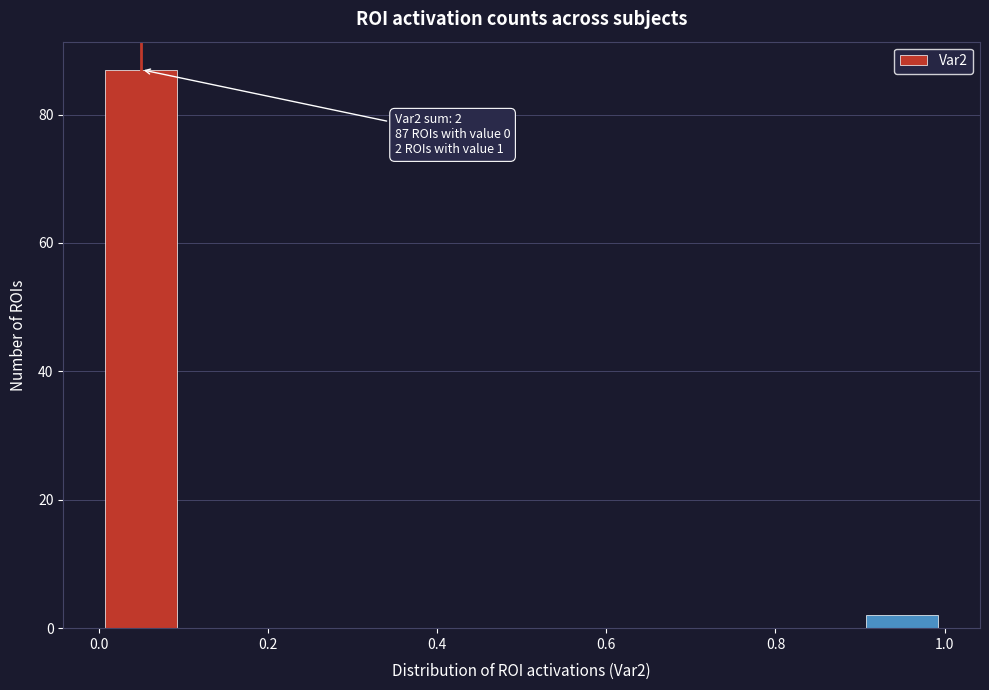

Which range on the x-axis has the tallest bar?

0.0 to 0.1